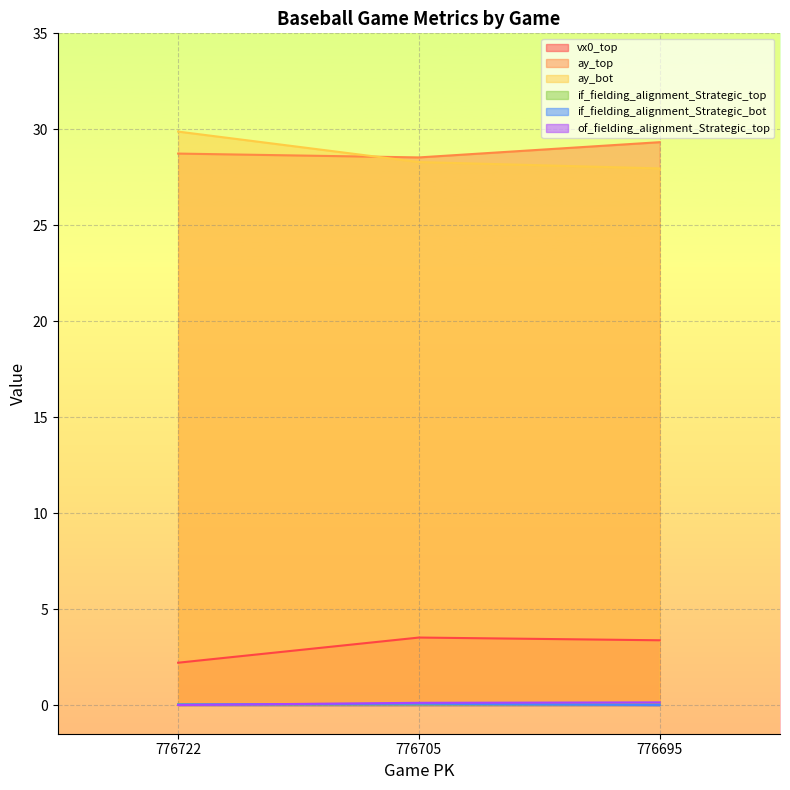

Does the chart display data point markers on the line(s)?

No